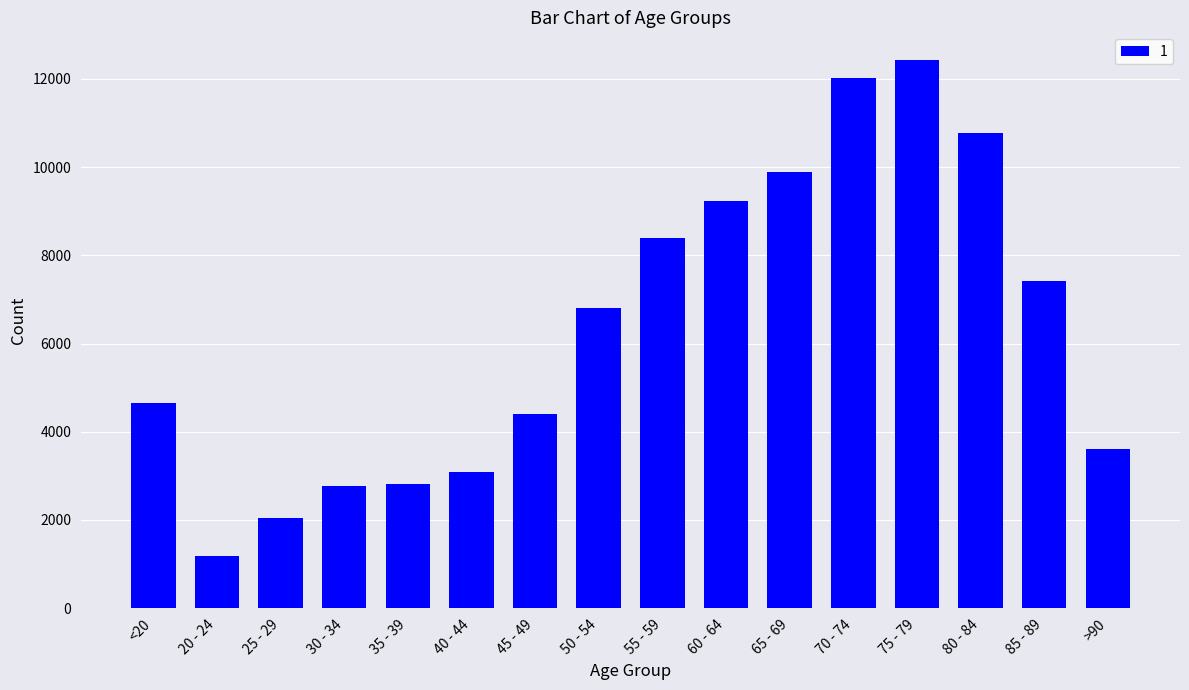

What is the label of the 5th bar from the right?

70 - 74